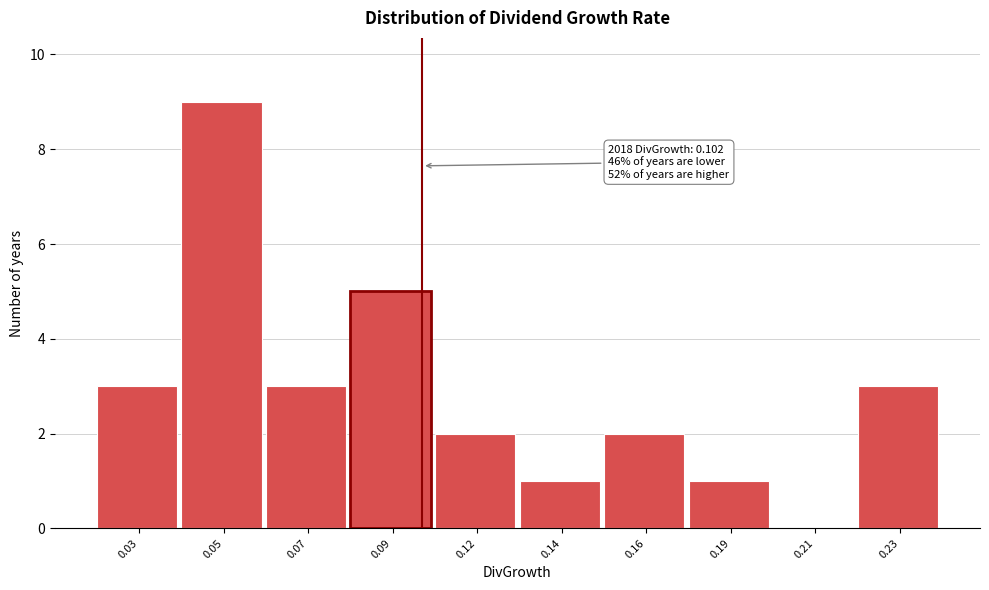

Reading left to right, extract all data points from this chart.

0.03=3	0.05=9	0.07=3	0.09=5	0.12=2	0.14=1	0.16=2	0.19=1	0.21=0	0.23=3